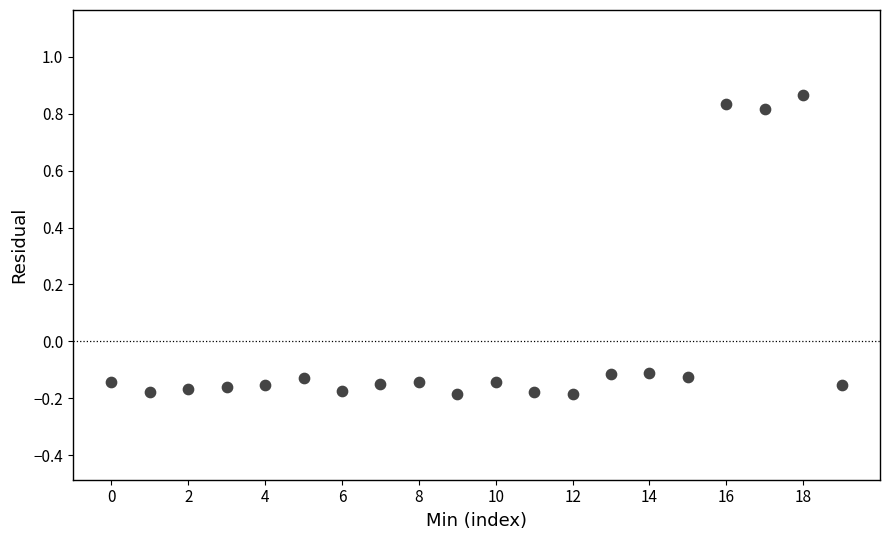

What is the range of Y values (max minus min)?

1.1